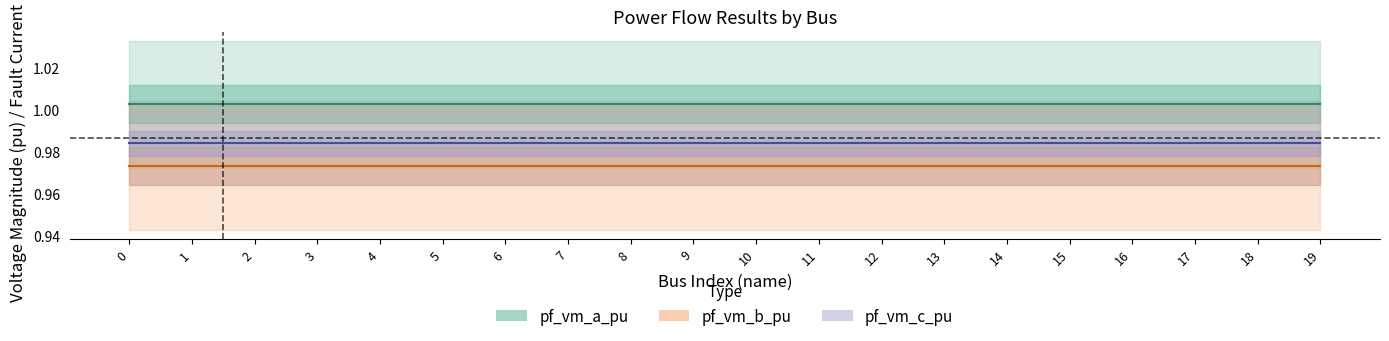

What is the sum of the pf_vm_a_pu (center) values at 2 and 8?

2.0